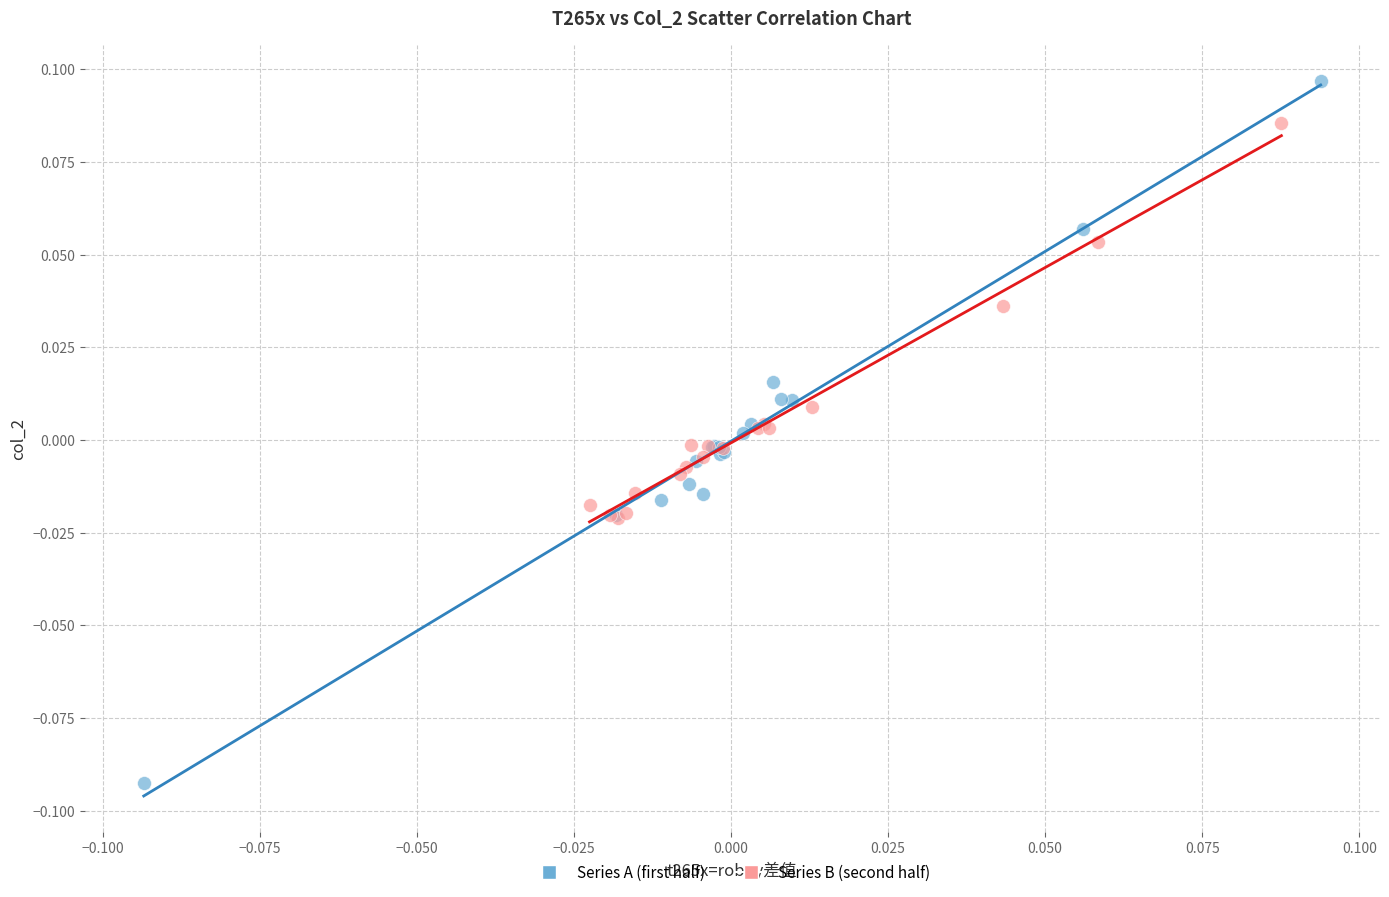

Which series has the widest spread of Y values?

Series A (first half)